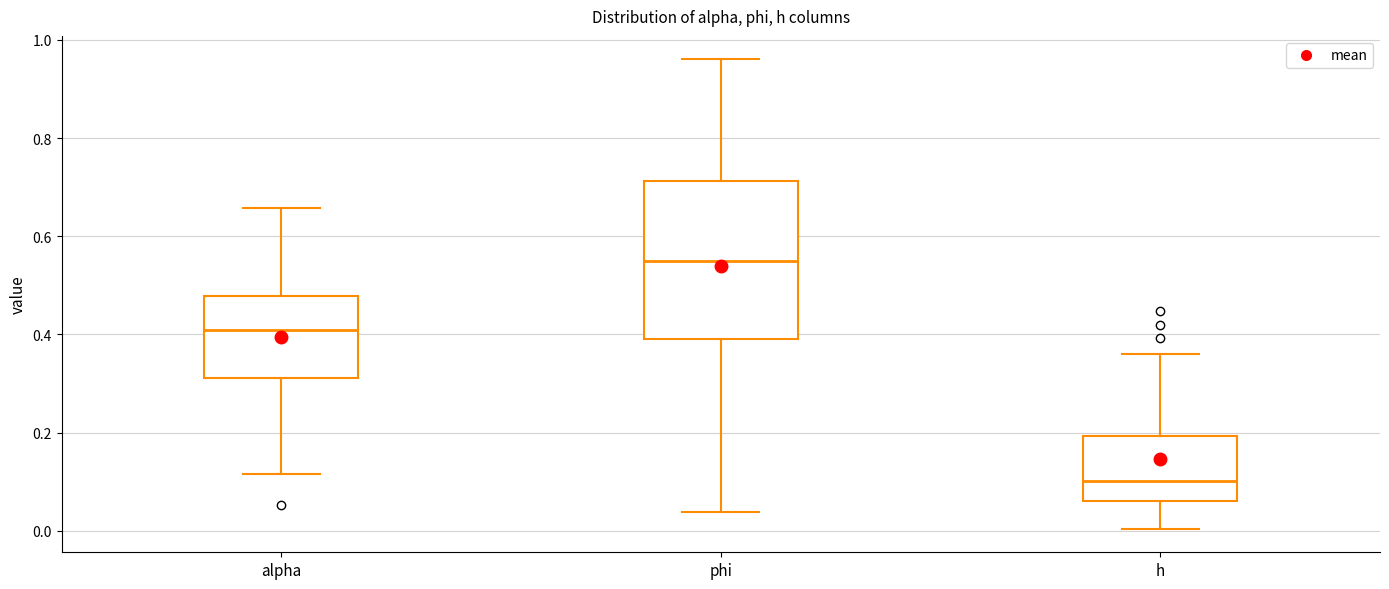

Where is the upper edge of the box for phi on the y-axis? The values are not printed on the chart, so give them approximately, as read against the axis.

0.72